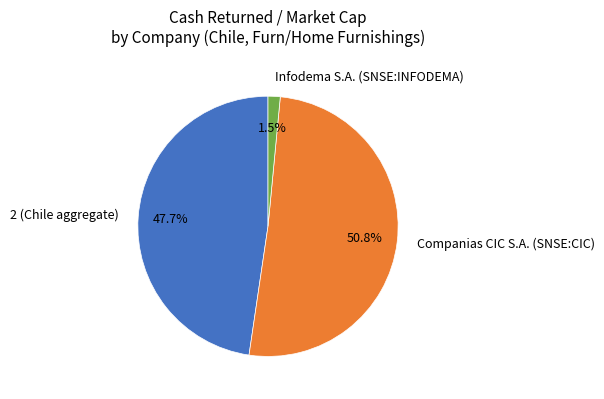

What is the smallest slice in the pie chart?

Infodema S.A. (SNSE:INFODEMA)